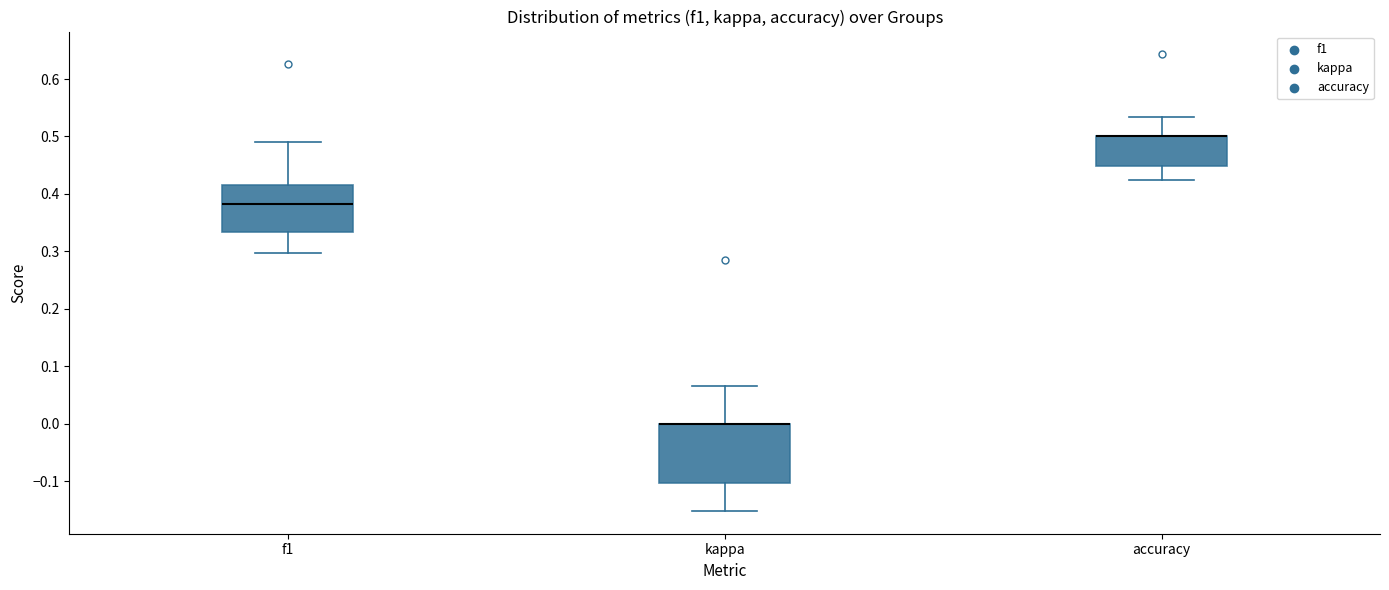

Where does the upper whisker of the box for kappa end on the y-axis? The values are not printed on the chart, so give them approximately, as read against the axis.

0.07